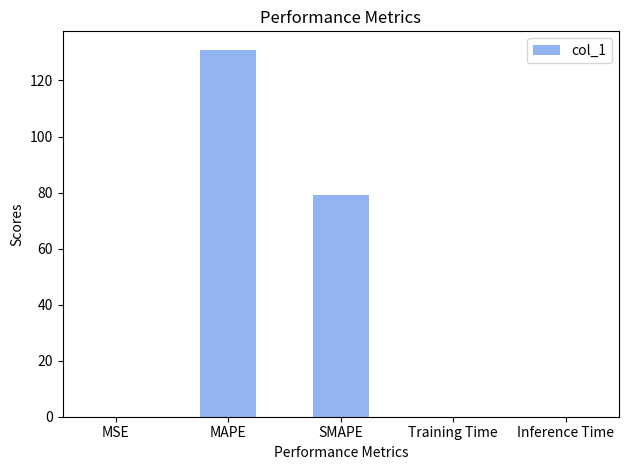

The value at SMAPE is 110.5. True or false?

False